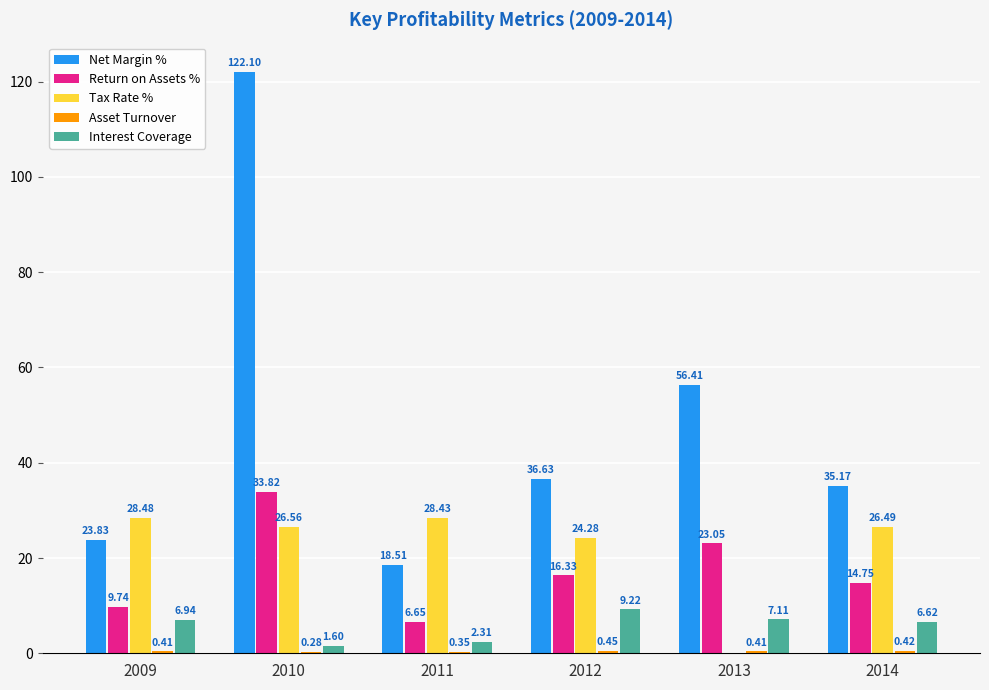

At which category is the sum across all series the highest?

2010